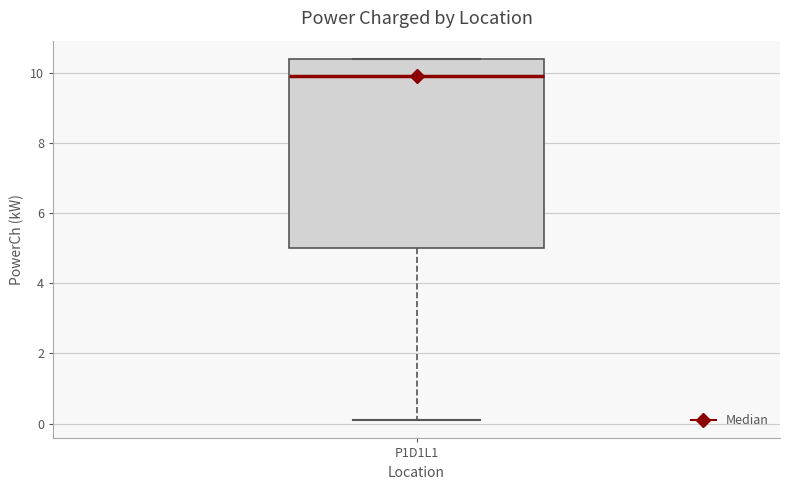

Read this box plot against the y-axis: the position of the median line, the range covered by the box, and the ends of both whiskers. The values are not printed on the chart, so give them approximately, as read against the axis.

median 10.0, box 5.0 to 10.4, whiskers 0.0 to 10.4